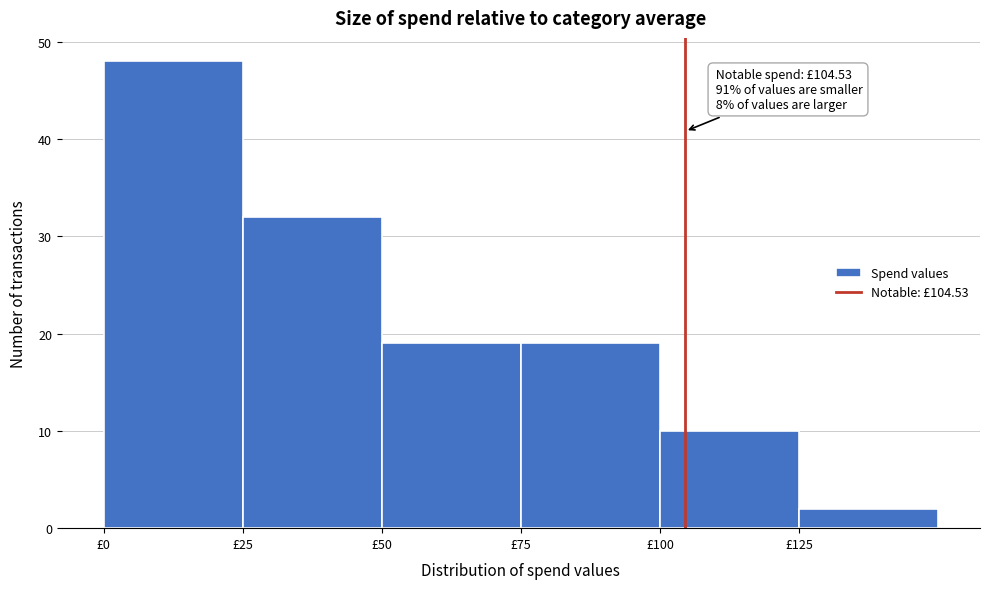

Which range on the x-axis has the tallest bar?

0 to 25